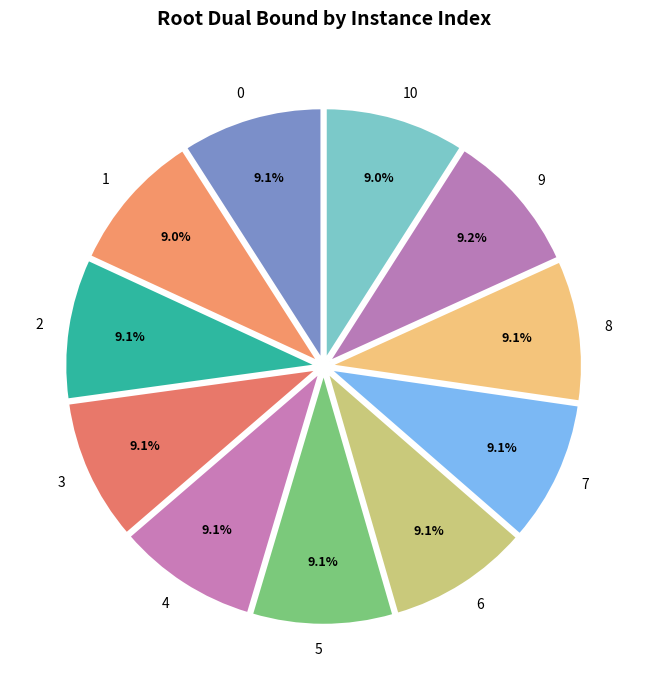

What is the ratio of the value at 3 to the value at 8?

1.0